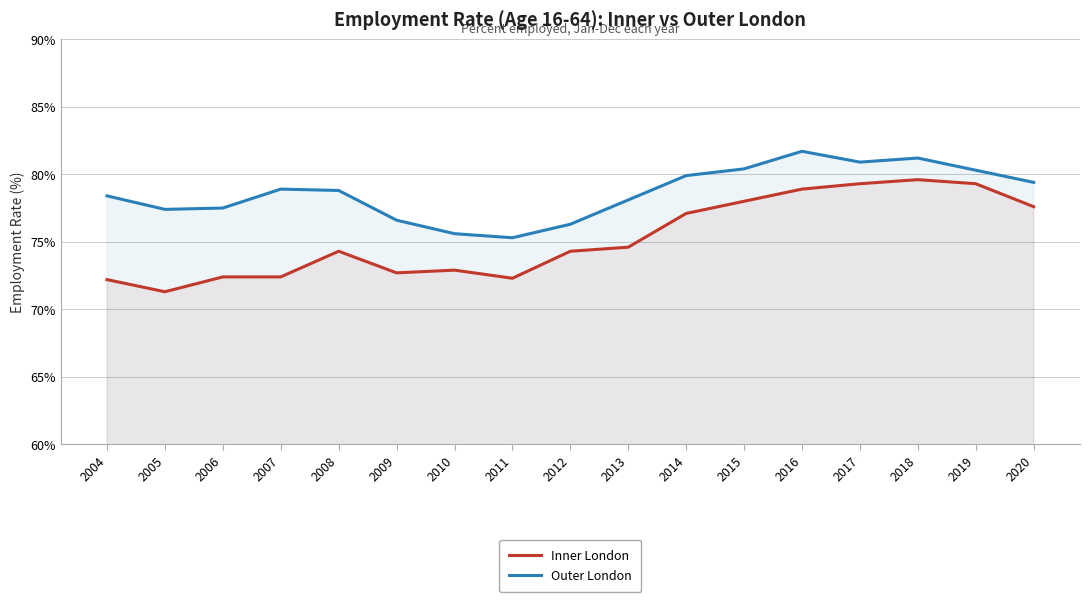

Read the Outer London value at 2017.

80.9